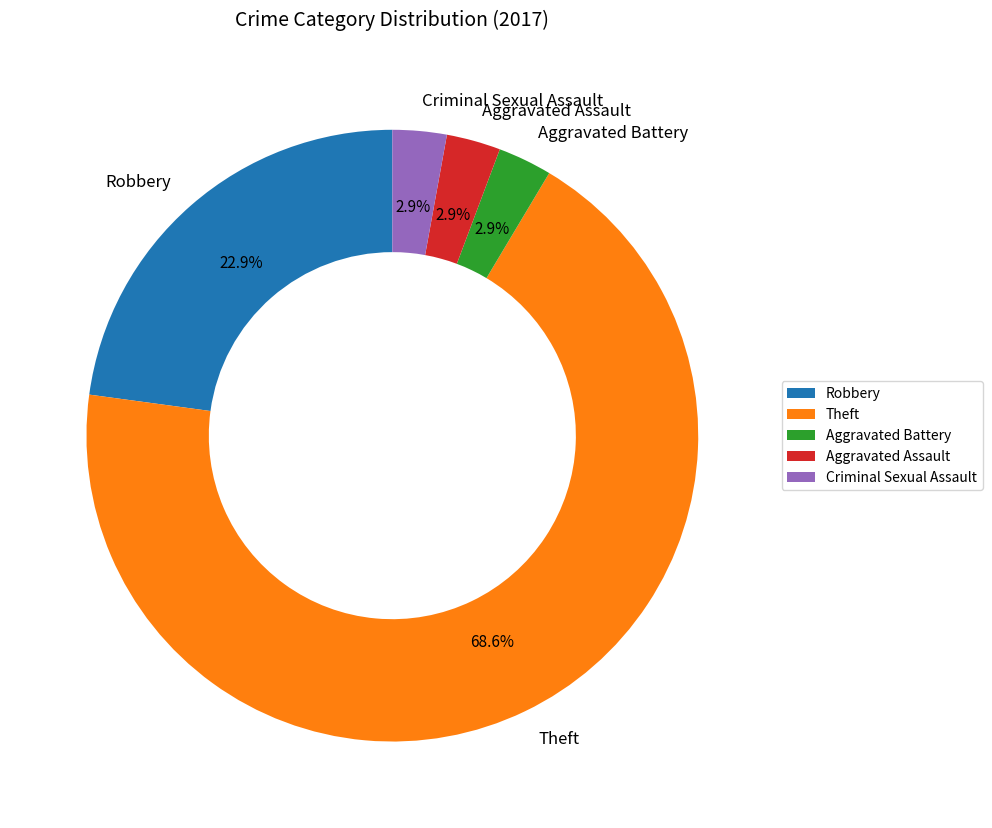

The Theft slice represents 74% of the pie. True or false?

False